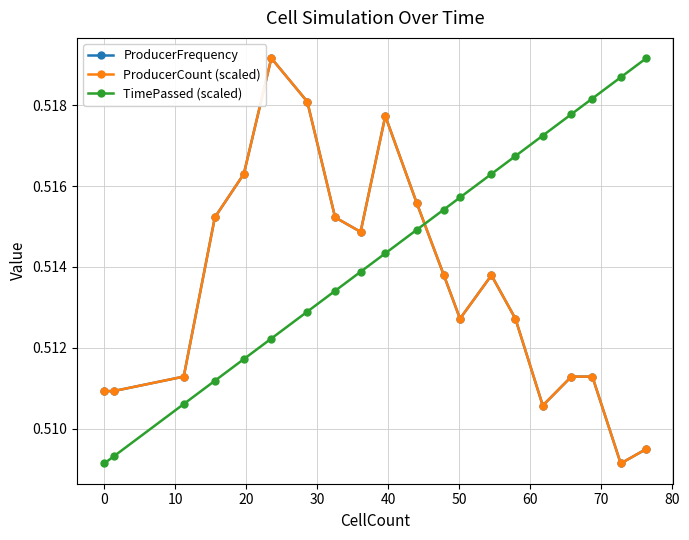

True or false: ProducerCount (scaled) has more than 0 points higher than both neighbors.

True